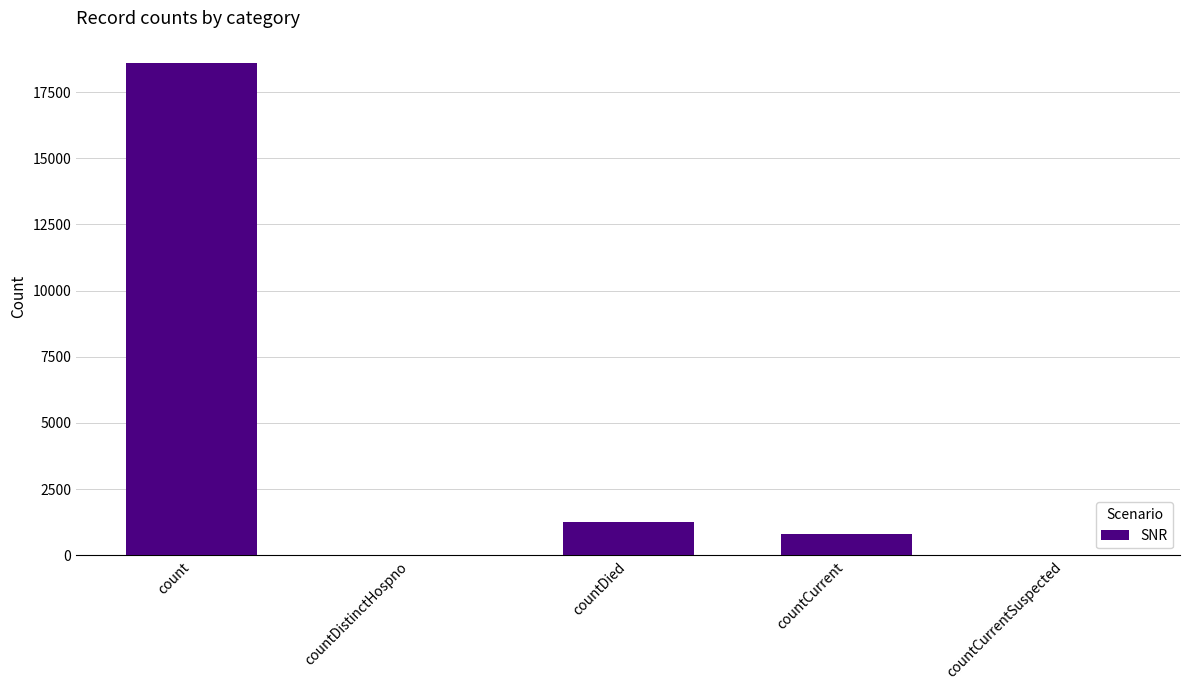

What is the change in value from count to countCurrent?

-17826